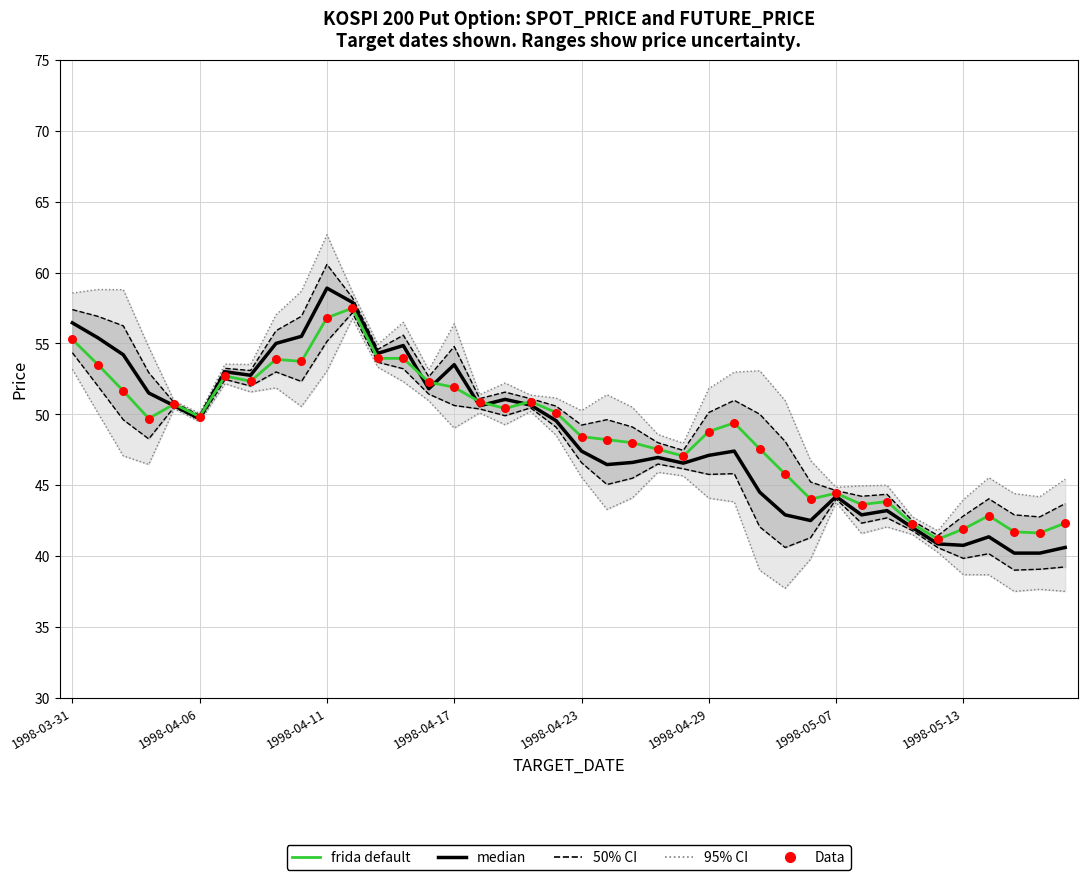

Is the value of median at 1998-04-06 greater than the value of frida default at 34?

Yes